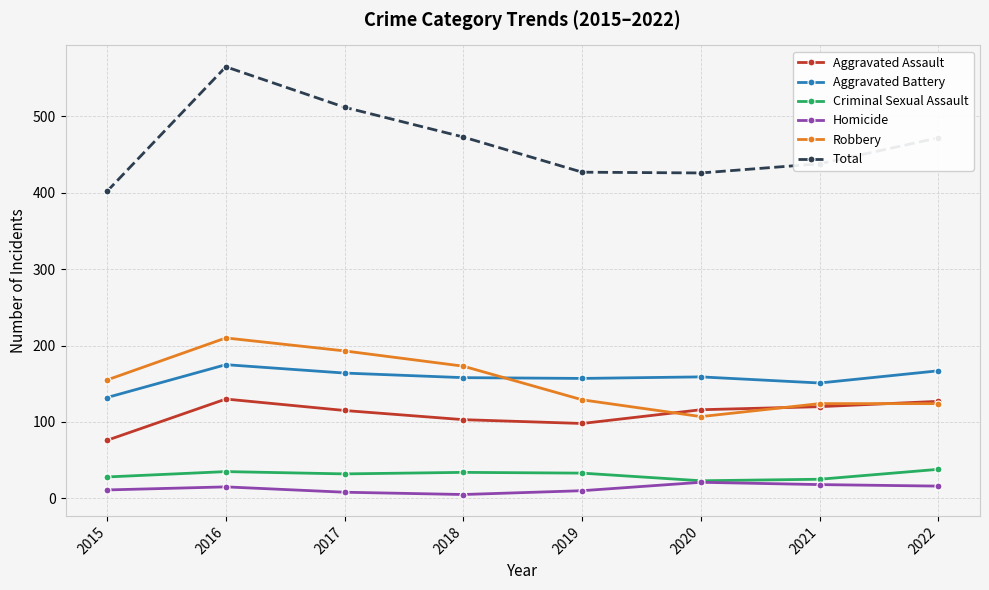

At which label is Robbery closest to 158?

2015